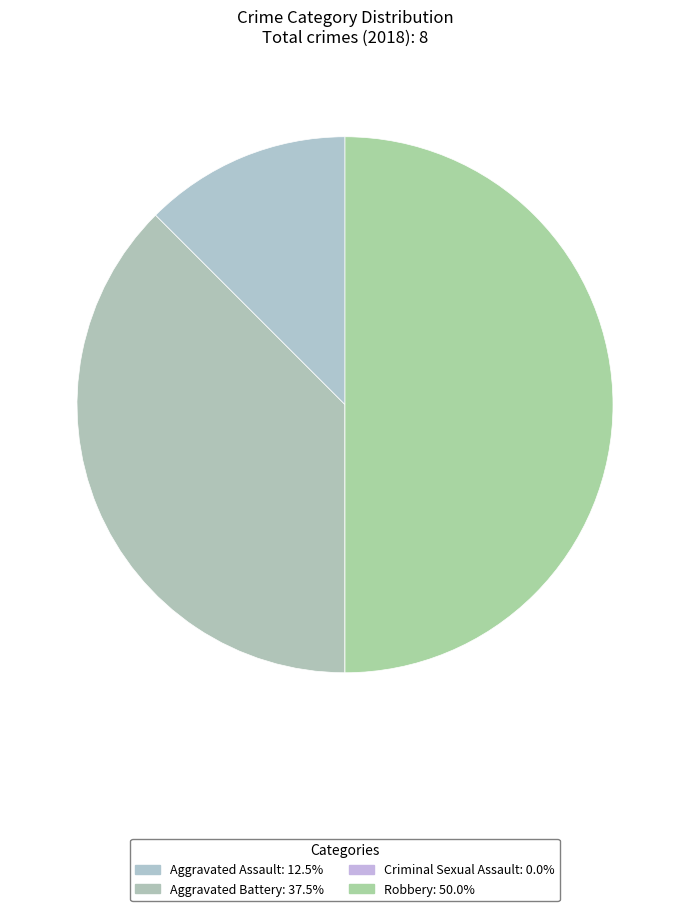

Is there a majority slice in this chart?

No